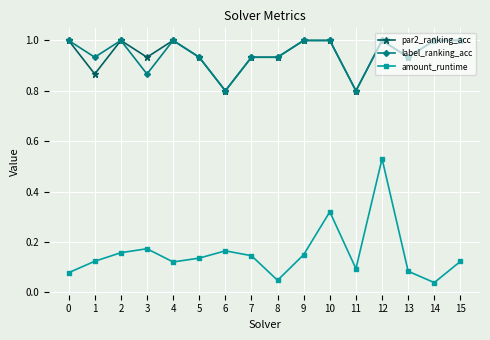

At which category does par2_ranking_acc reach its first local valley?

1